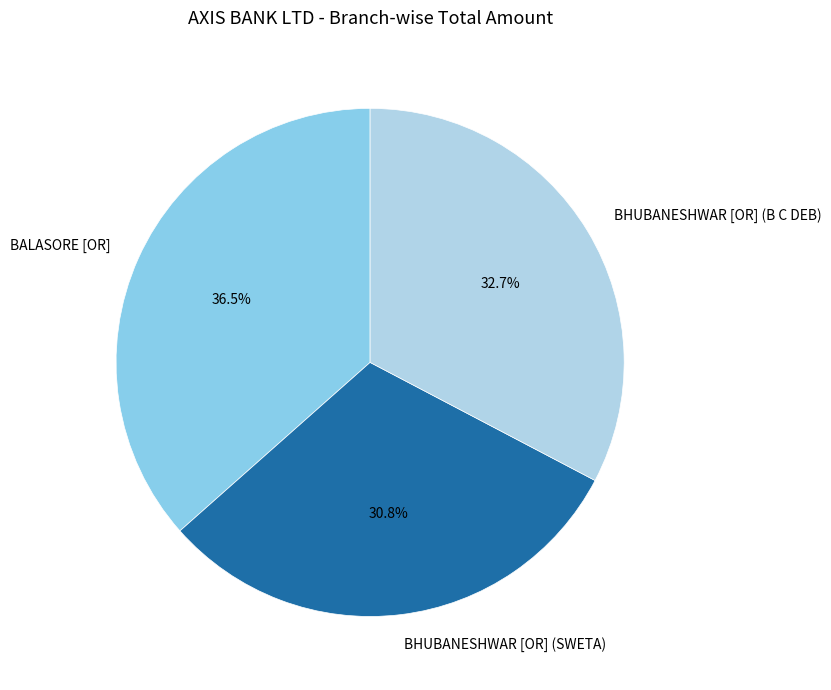

Which slice is the largest?

BALASORE [OR]